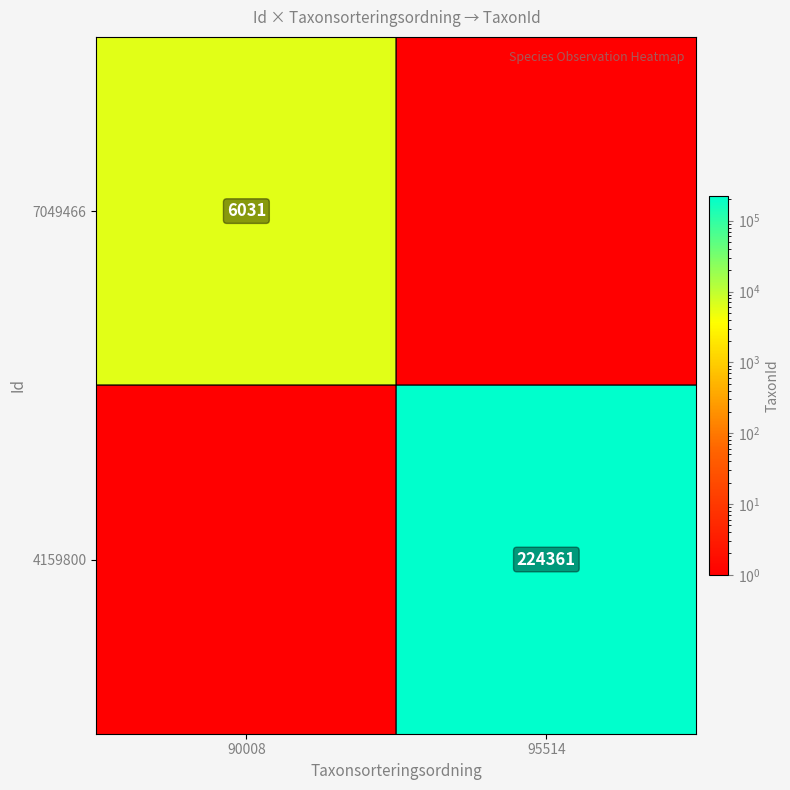

True or false: 7049466 has a value of 2739 at 90008.

False